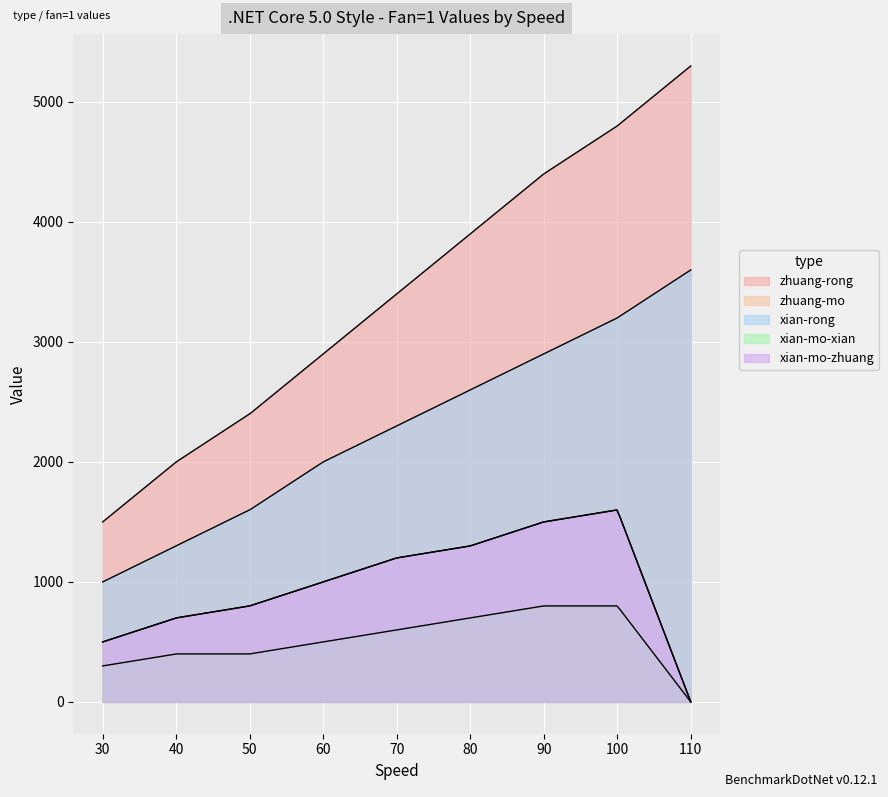

Where does the zhuang-rong series first go above 3400?

80